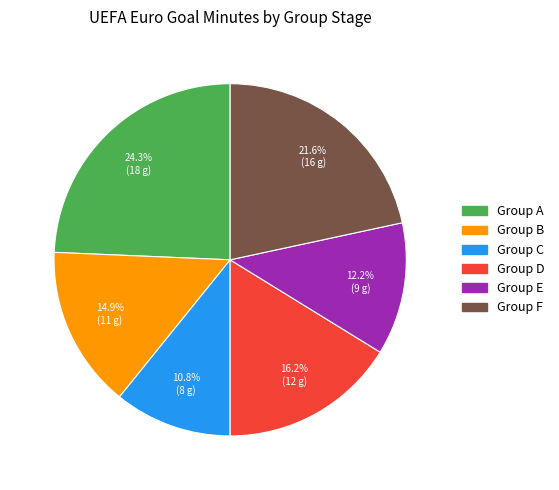

Which category has the smallest portion of the pie?

Group C